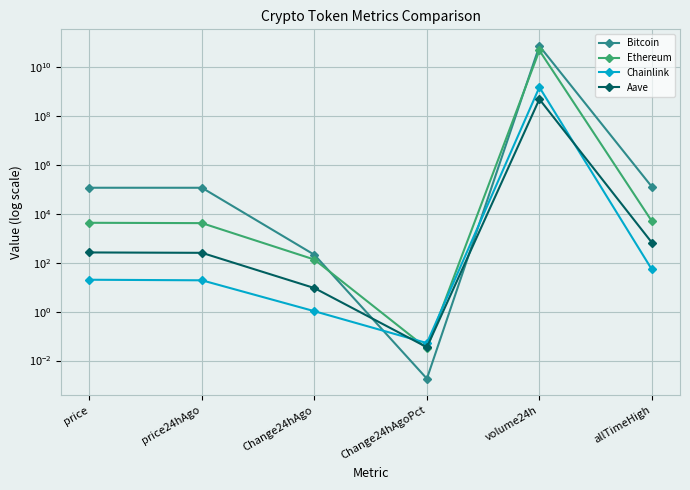

Where is the first local maximum for Bitcoin?

volume24h